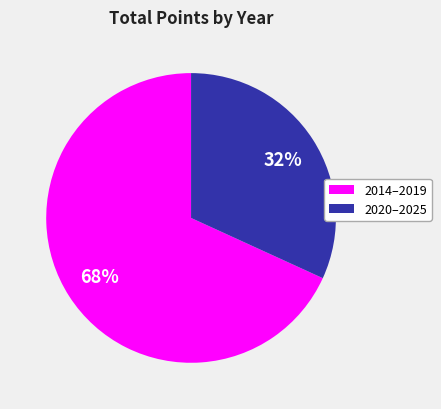

Which slice is the smallest?

2020–2025